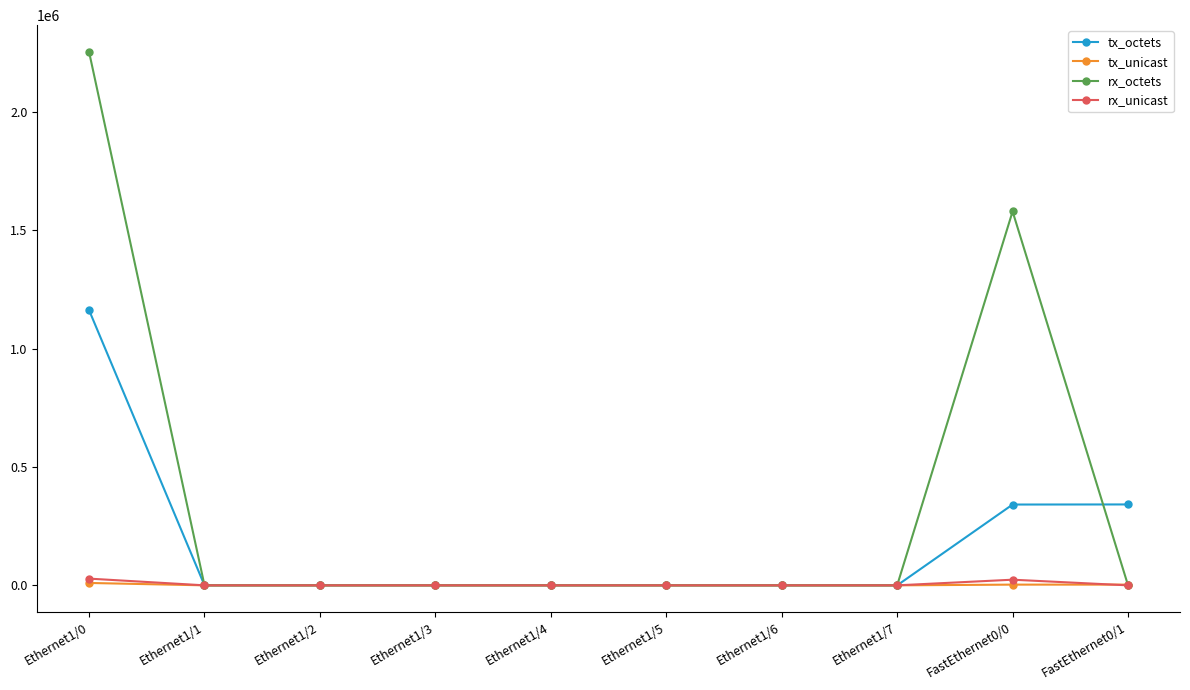

How many lines are shown in the chart?

4